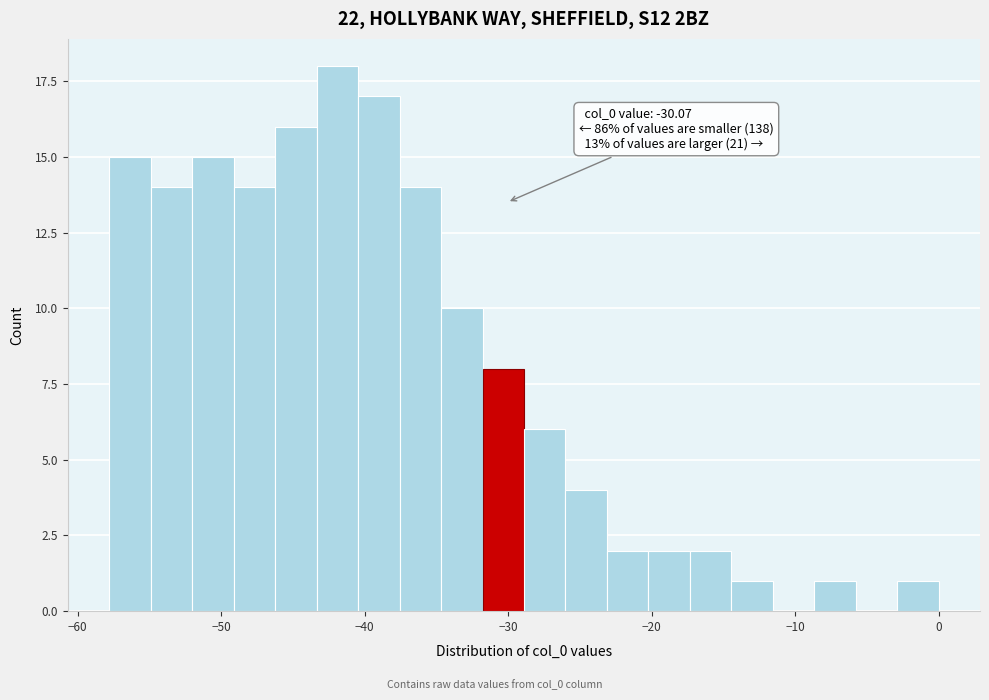

Read against the x-axis, roughly where is the centre of the tallest bar?

-42